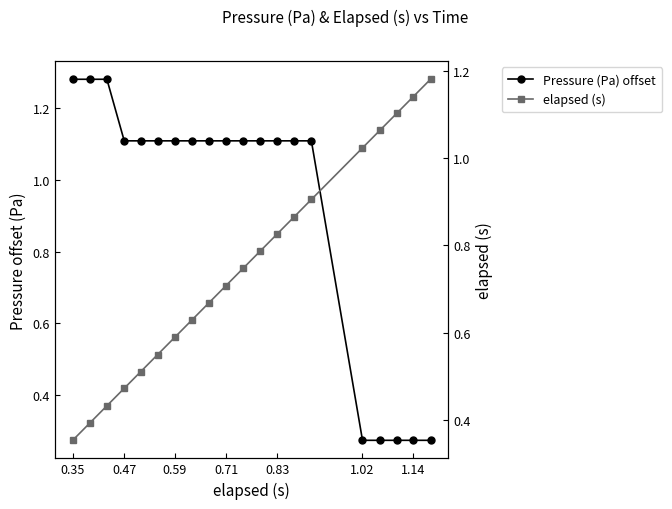

Is this an area chart (filled region under the line)?

No